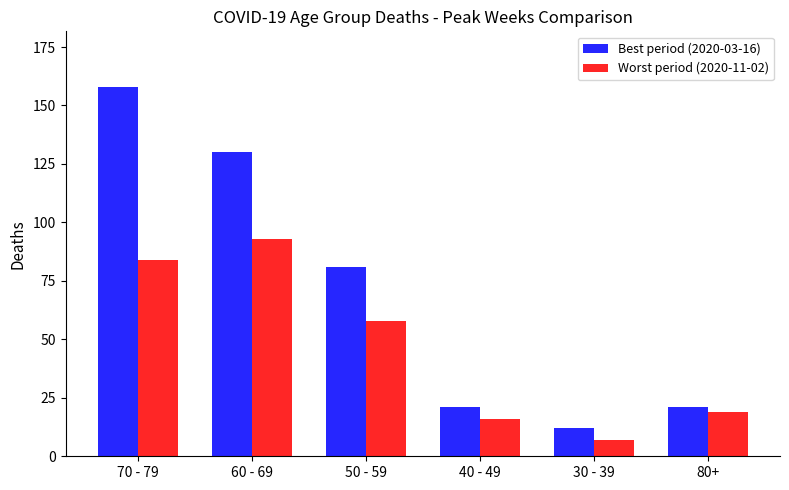

How many data points in Best period (2020-03-16) are less than 81?

3